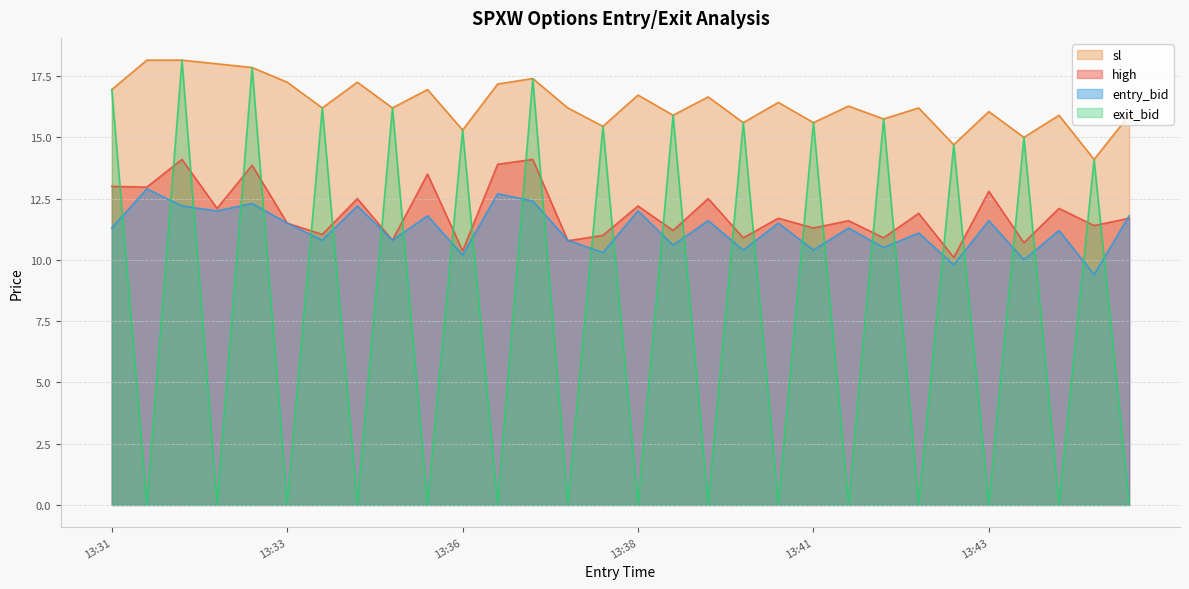

Is the value of exit_bid at 13:31 greater than the value of sl at 13:34?

Yes